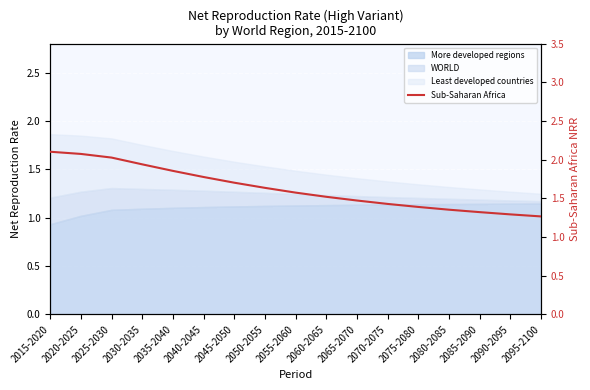

What is the sum of all values?

27.7